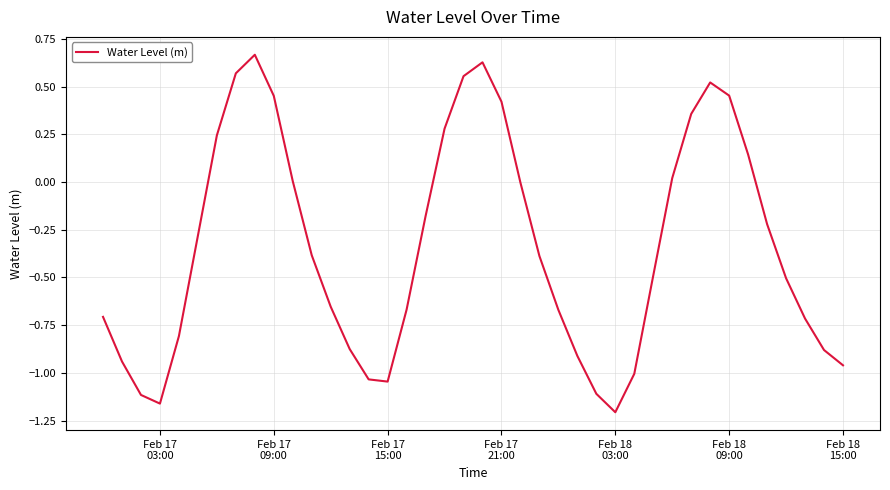

What is the difference between the maximum and minimum values?

1.9